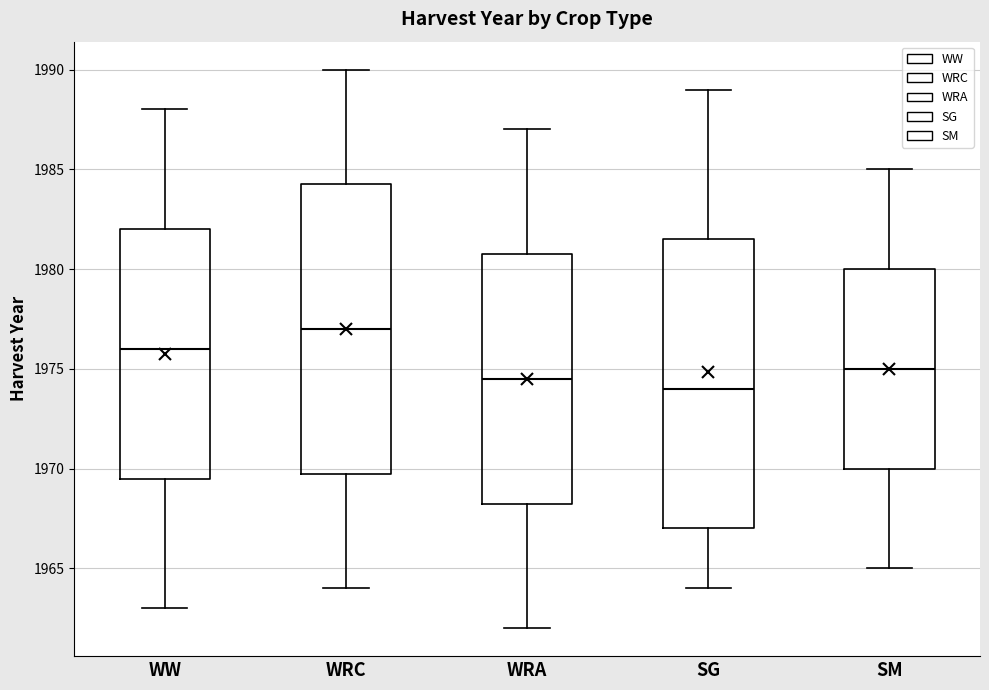

Where is the lower edge of the box for WW on the y-axis? The values are not printed on the chart, so give them approximately, as read against the axis.

1969.5